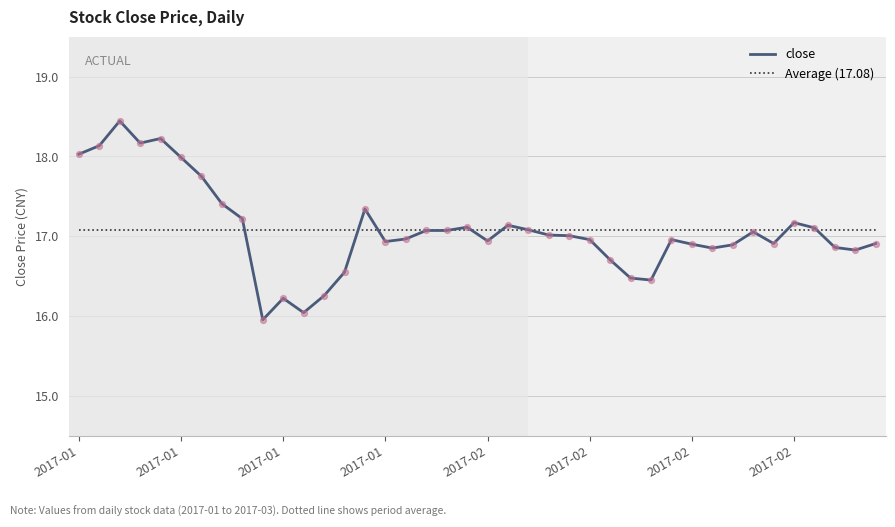

Which series has the largest range (max minus min)?

close